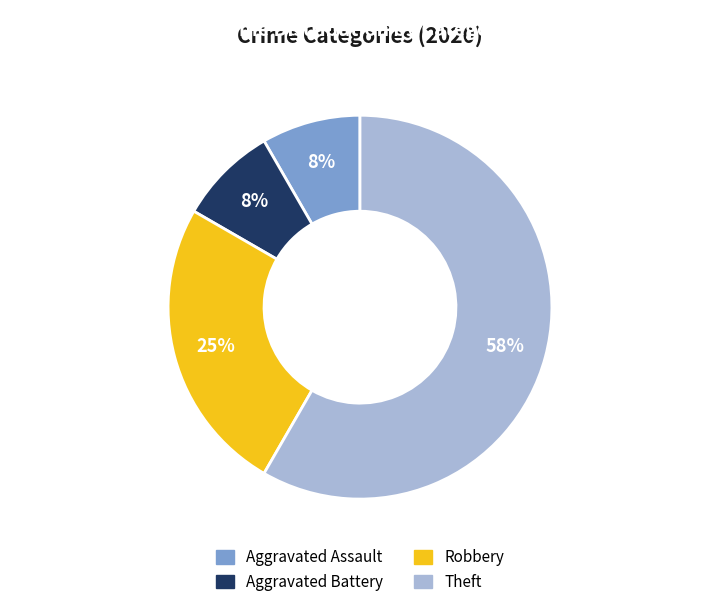

To the nearest percent, what percentage of the pie is Aggravated Battery?

8%